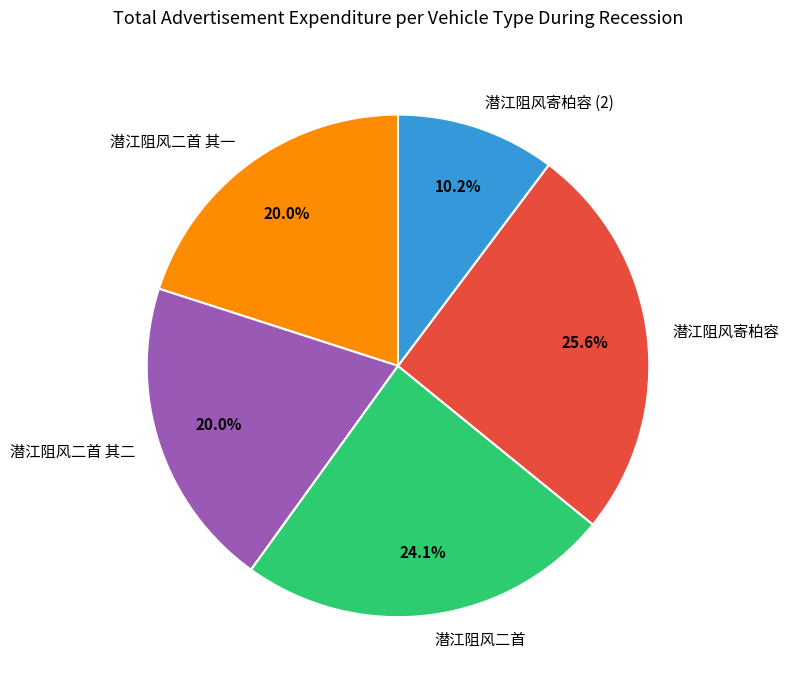

Is there a majority slice in this chart?

No